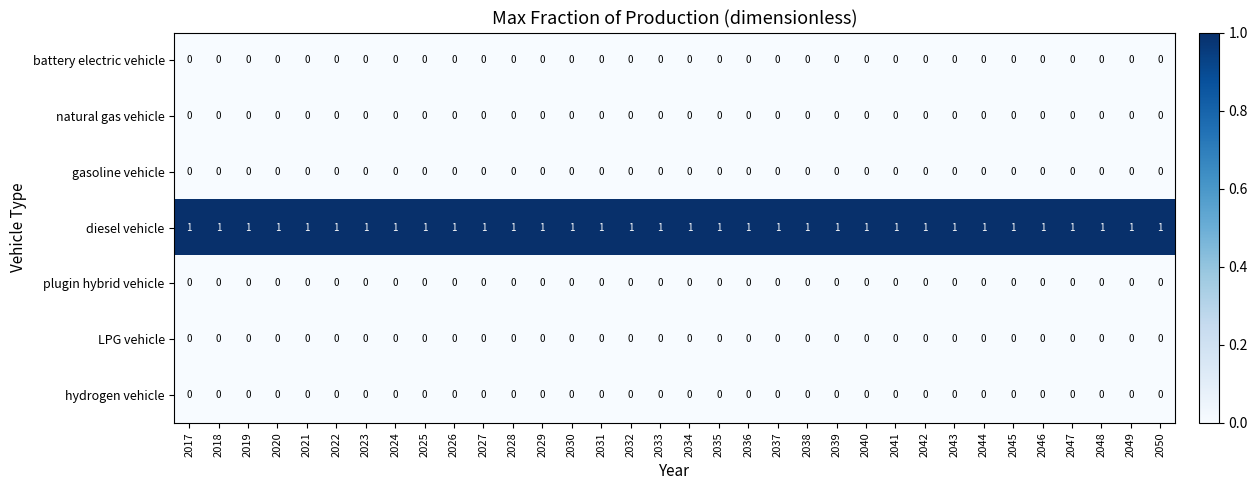

Is it true that gasoline vehicle equals 0 at 2043?

True